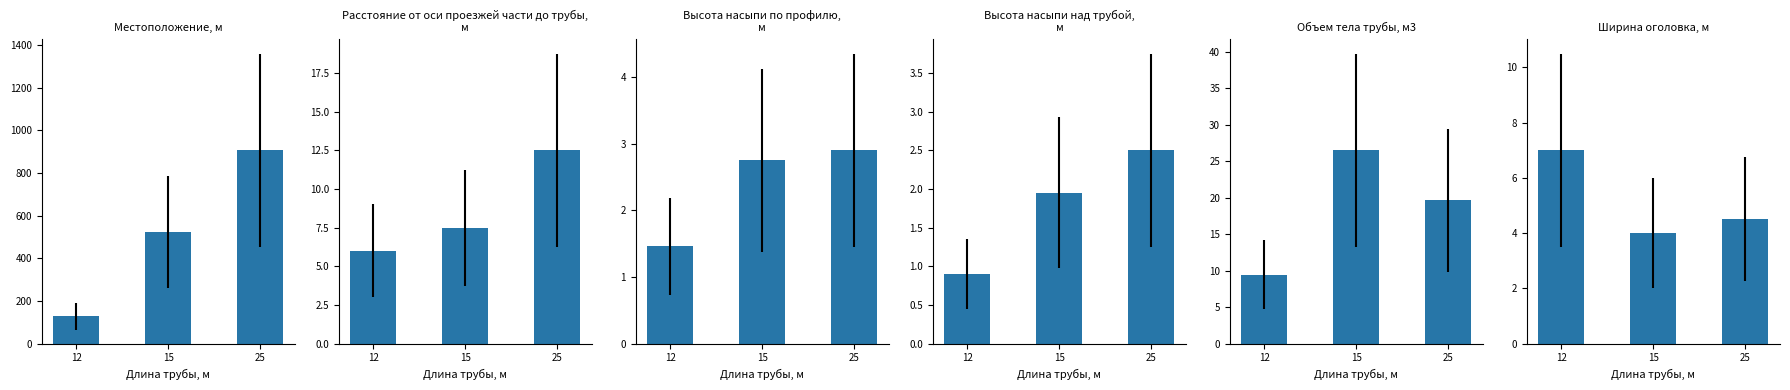

At which label is Расстояние от оси проезжей части до трубы, м closest to 9?

15